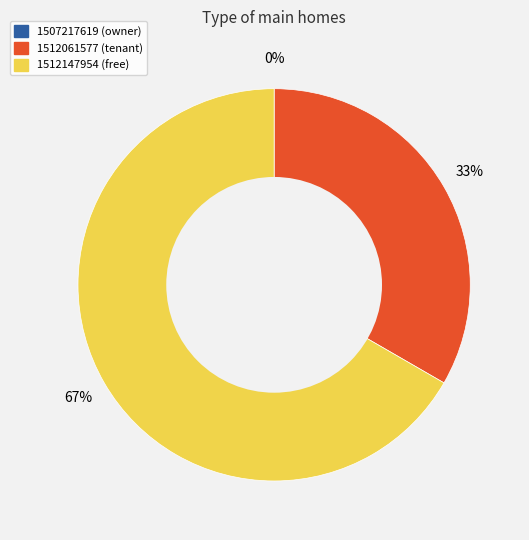

What is the smallest slice in the pie chart?

1507217619